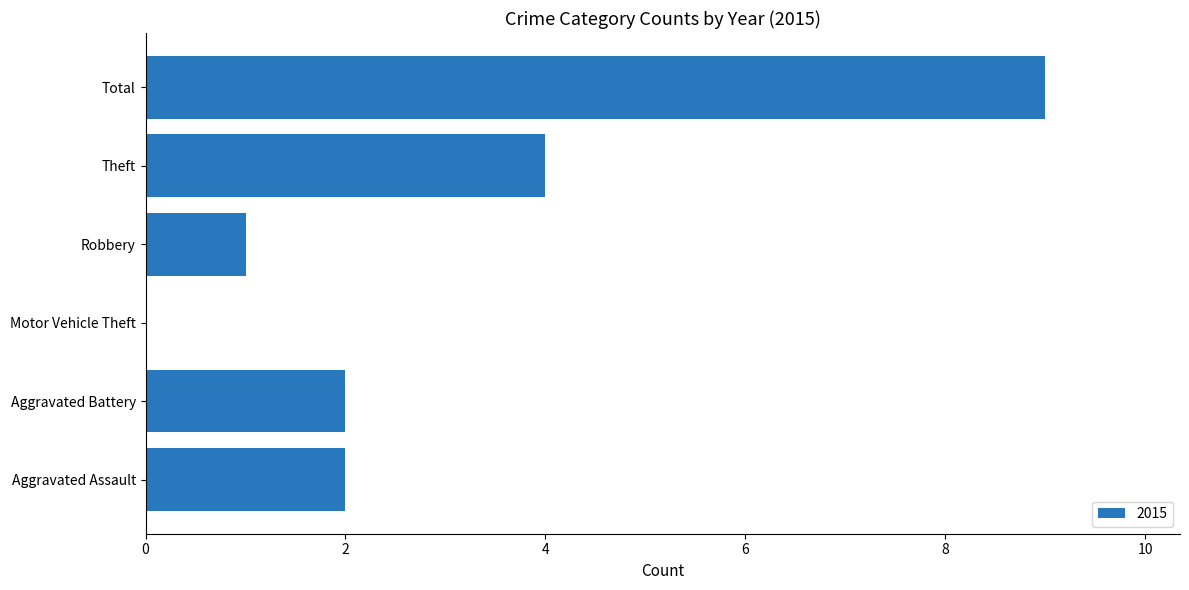

What is the greatest value displayed?

9